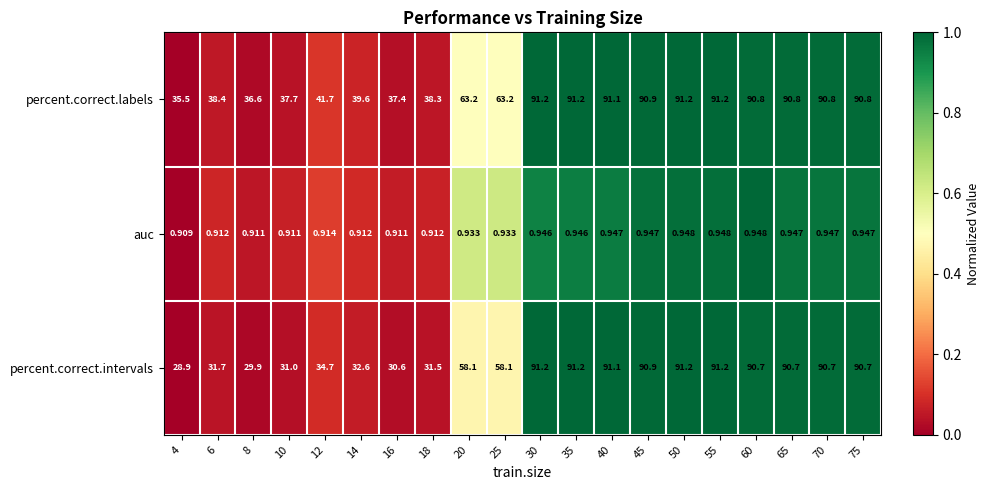

Which label corresponds to the smallest value in the chart?

4